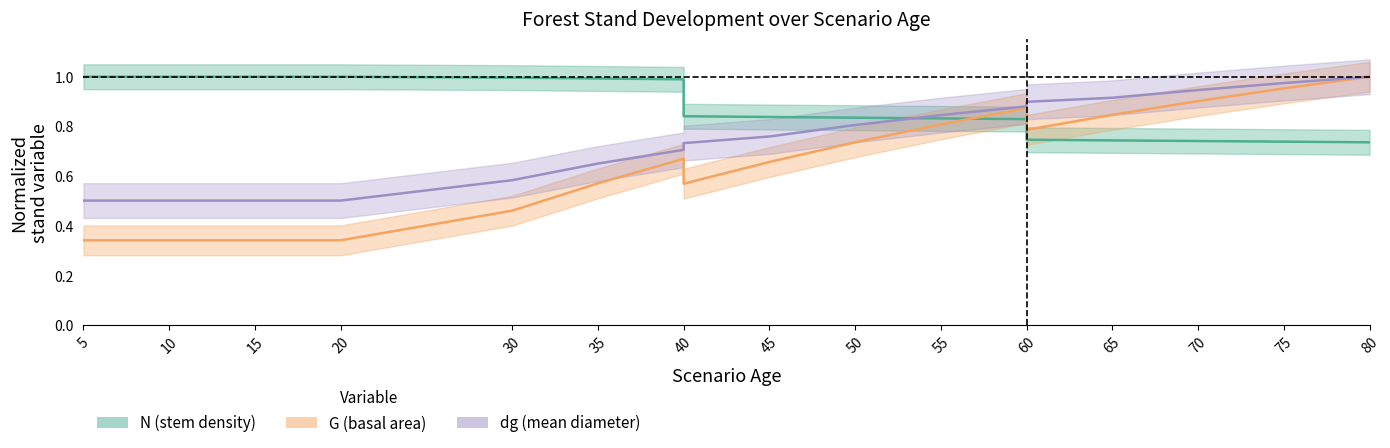

What is the average value of the G (basal area) series?

0.6